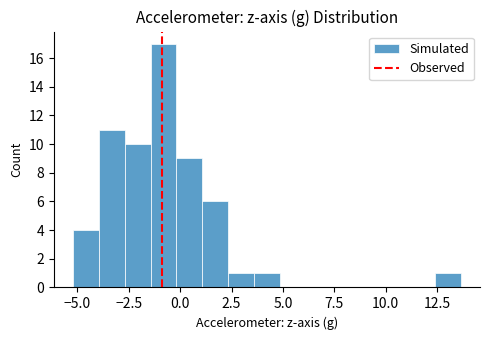

Around what value on the x-axis is the tallest bar? Give the approximate position of its centre, as read against the axis.

-1.0